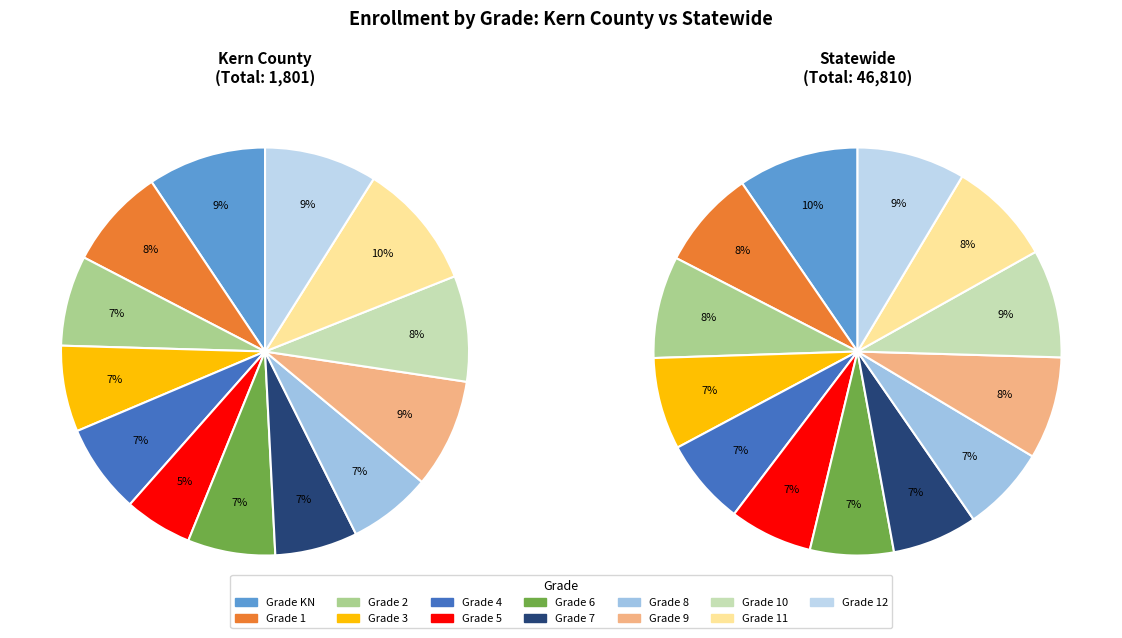

Which category has the biggest portion of the pie?

KN